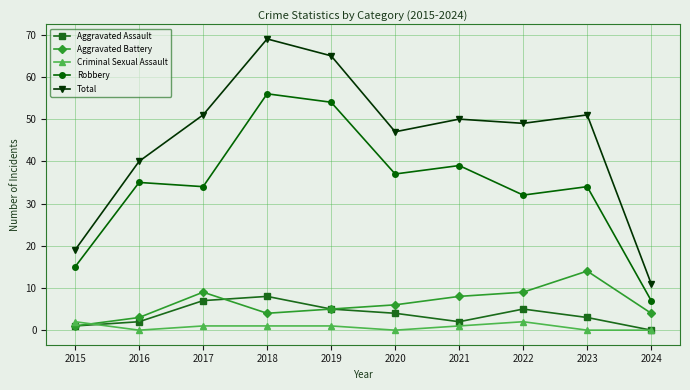

Reading left to right, list all the values displayed in this chart.

Aggravated Assault: 1	2	7	8	5	4	2	5	3	0
Aggravated Battery: 1	3	9	4	5	6	8	9	14	4
Criminal Sexual Assault: 2	0	1	1	1	0	1	2	0	0
Robbery: 15	35	34	56	54	37	39	32	34	7
Total: 19	40	51	69	65	47	50	49	51	11